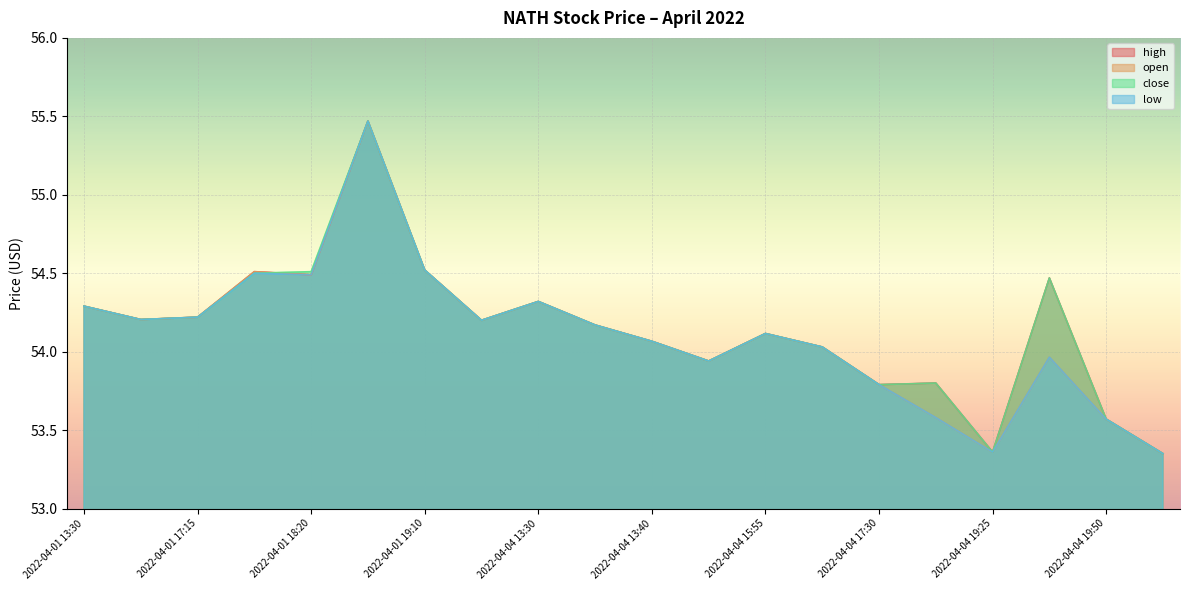

At which label is close closest to 54?

2022-04-04 16:35